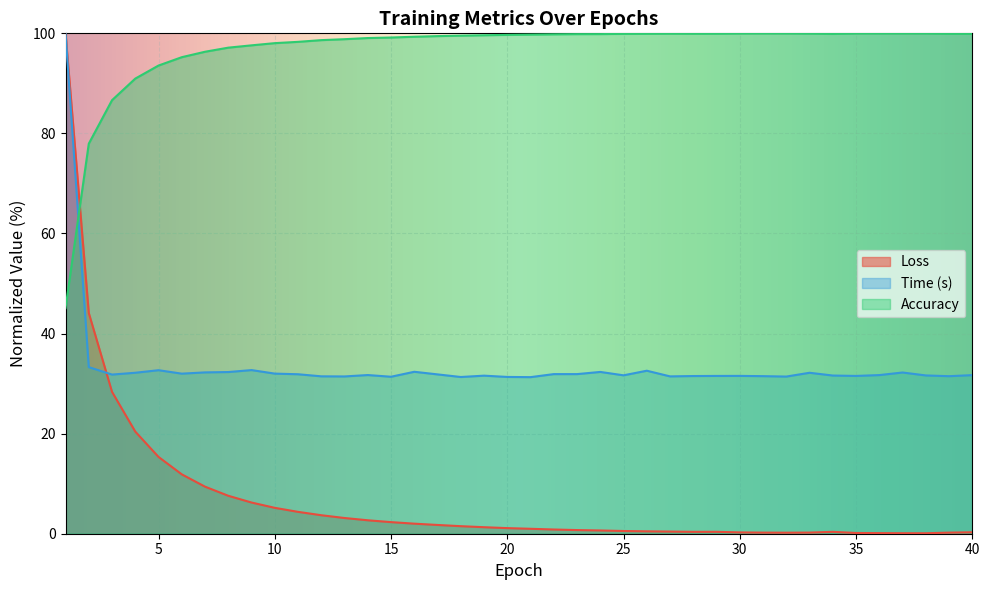

Which series has the largest range (max minus min)?

Loss